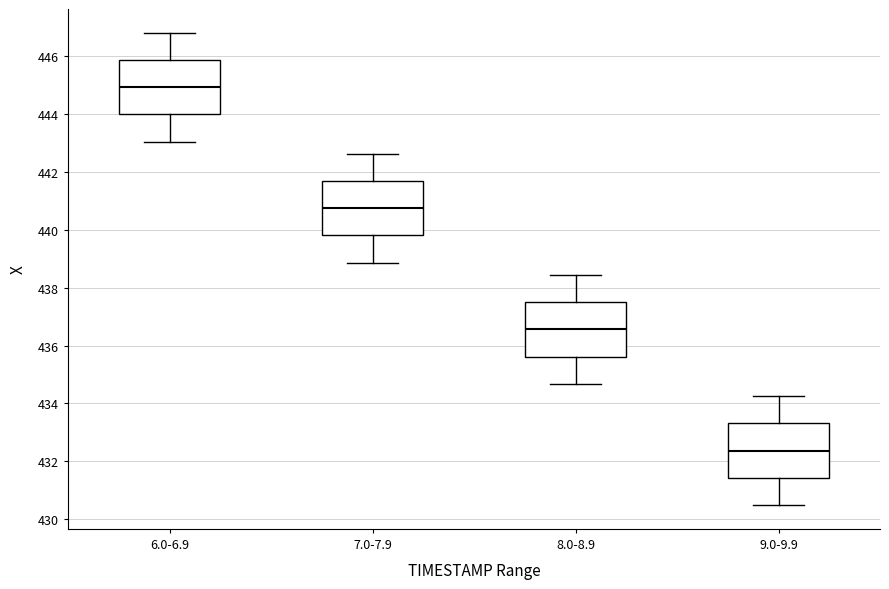

Where is the upper edge of the box for 7.0-7.9 on the y-axis? The values are not printed on the chart, so give them approximately, as read against the axis.

441.6